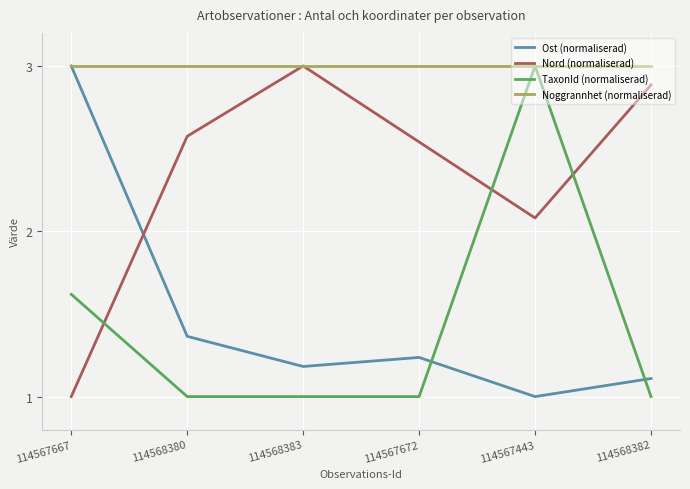

At 114568380, list the series in order from largest to smallest.

Noggrannhet (normaliserad), Nord (normaliserad), Ost (normaliserad), TaxonId (normaliserad)